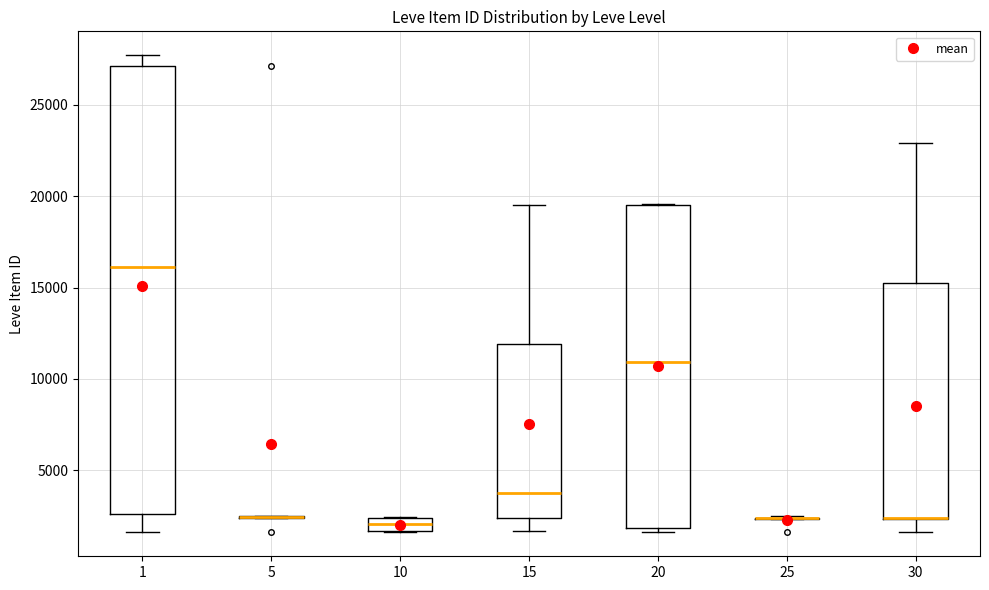

Where is the upper edge of the box at x = 30 on the y-axis? The values are not printed on the chart, so give them approximately, as read against the axis.

15000